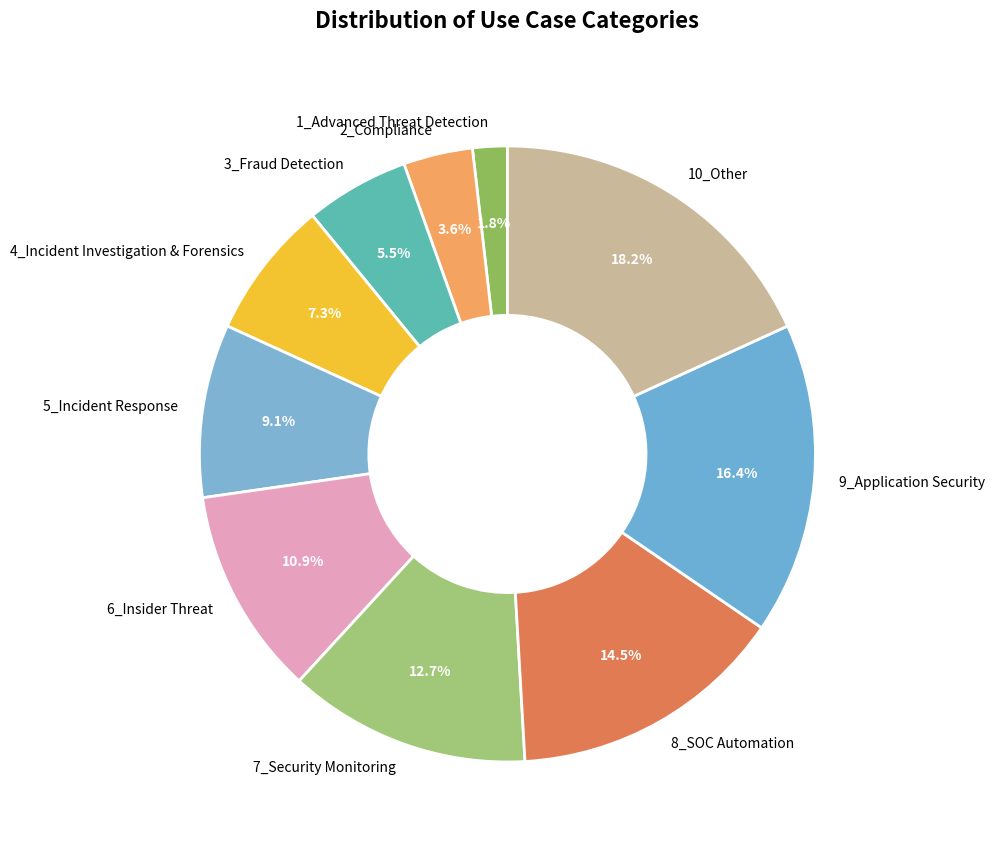

Combined, do 4_Incident Investigation & Forensics and 7_Security Monitoring account for over 50%?

No